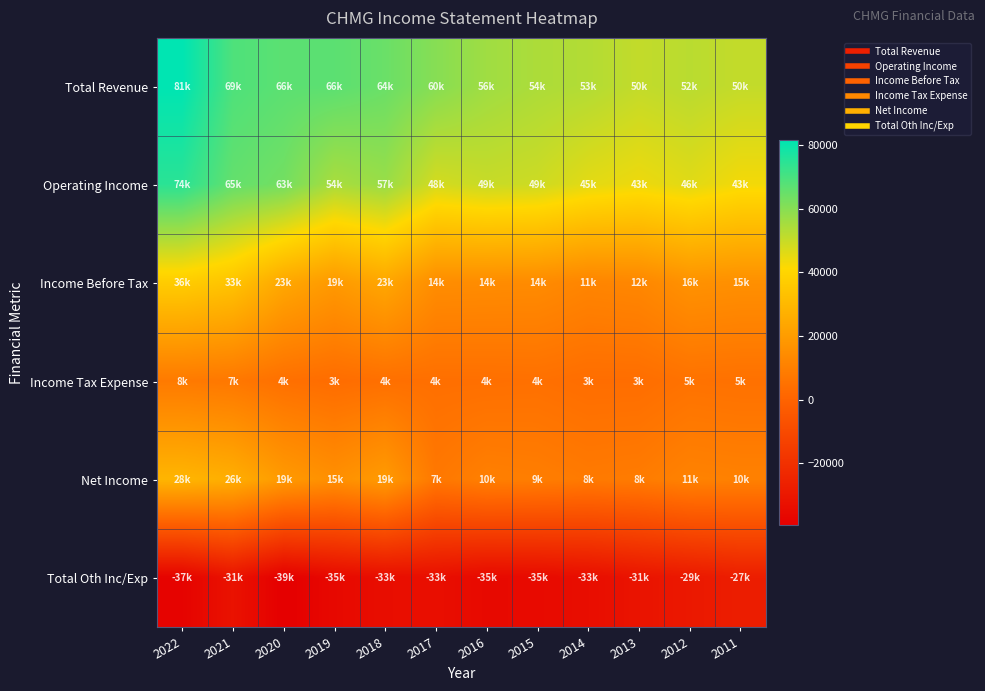

Reading right to left, what are all the values shown in this chart?

Total Revenue: 2011=50600	2012=52100	2013=50700	2014=53200	2015=54200	2016=56200	2017=60100	2018=64600	2019=66900	2020=66900	2021=69000	2022=81500
Operating Income: 2011=43000	2012=46000	2013=43900	2014=45600	2015=49100	2016=49900	2017=48000	2018=57300	2019=54700	2020=63200	2021=65600	2022=74700
Income Before Tax: 2011=15600	2012=16400	2013=12600	2014=11900	2015=14100	2016=14400	2017=14700	2018=23600	2019=19000	2020=23900	2021=33800	2022=36900
Income Tax Expense: 2011=5000	2012=5400	2013=3800	2014=3700	2015=4700	2016=4400	2017=4300	2018=4500	2019=3400	2020=4600	2021=7300	2022=8100
Net Income: 2011=10500	2012=11000	2013=8700	2014=8200	2015=9400	2016=10000	2017=7400	2018=19600	2019=15600	2020=19300	2021=26400	2022=28800
Total Oth Inc/Exp: 2011=-27400	2012=-29500	2013=-31300	2014=-33700	2015=-35000	2016=-35500	2017=-33300	2018=-33700	2019=-35600	2020=-39300	2021=-31800	2022=-37800